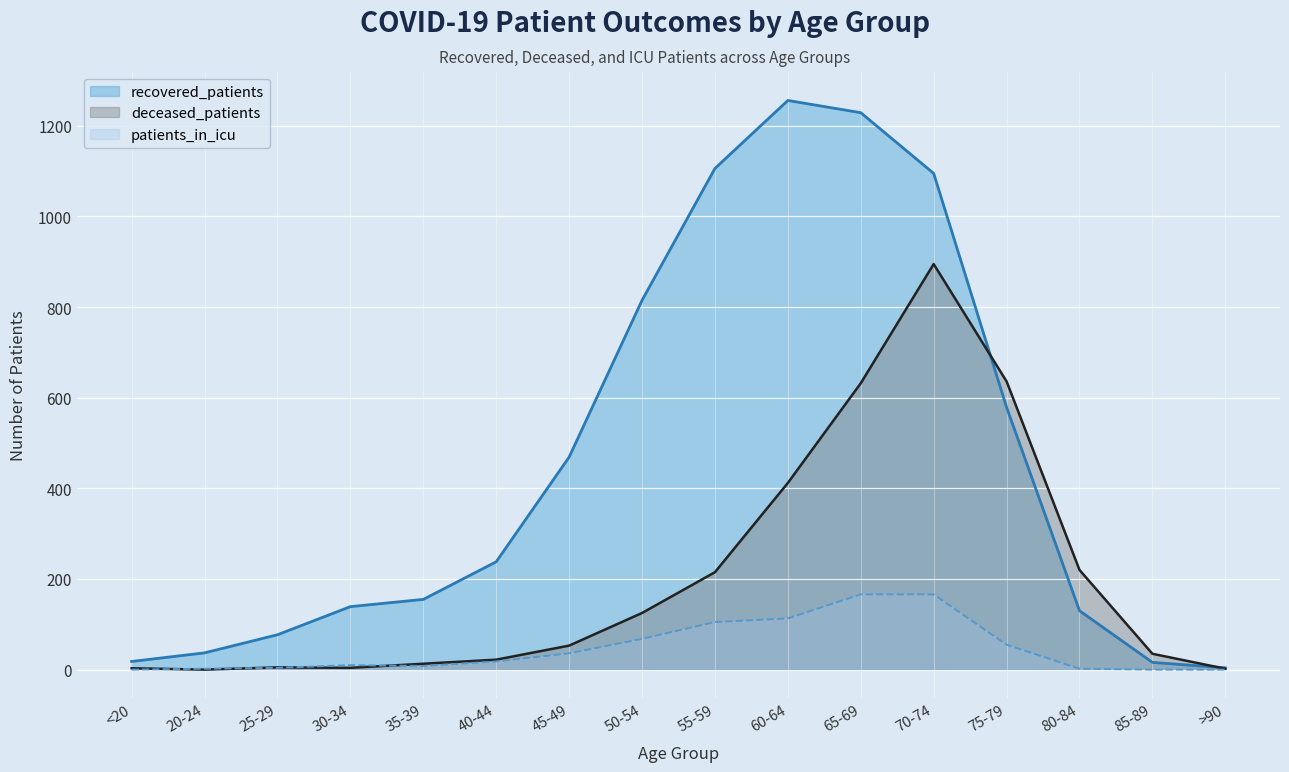

What is the approximate value of deceased_patients at 85-89?

35